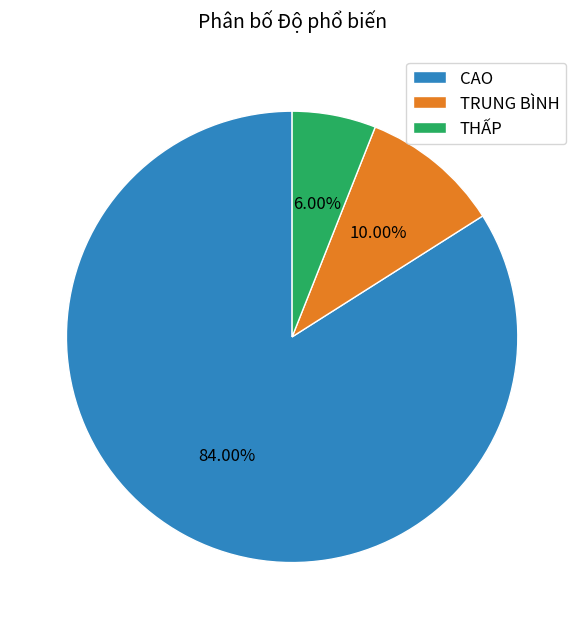

Which slice represents more than half of the pie?

CAO